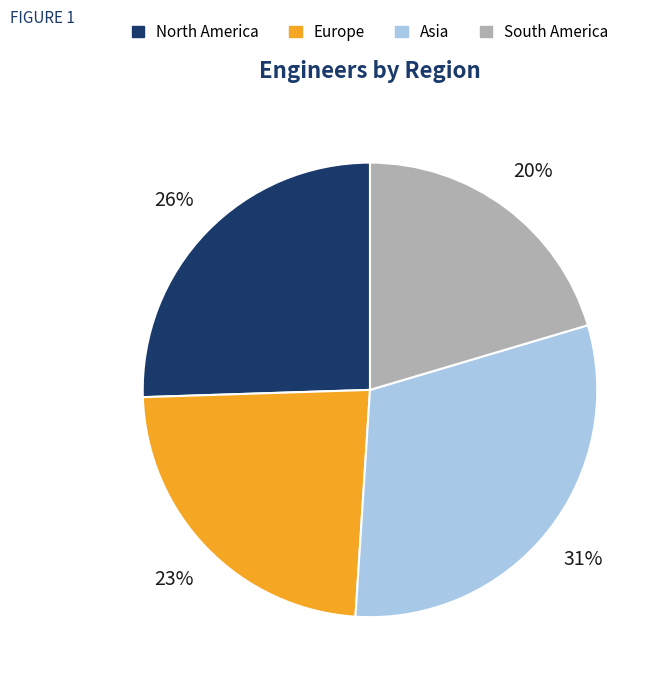

Rank the categories by value from highest to lowest.

Asia, North America, Europe, South America